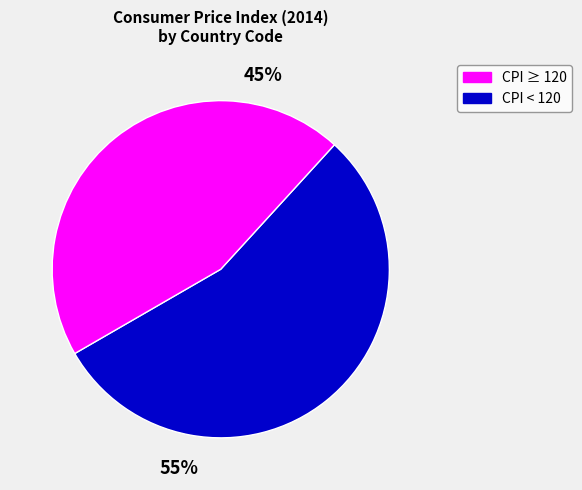

To the nearest percent, what is the average slice percentage?

50%